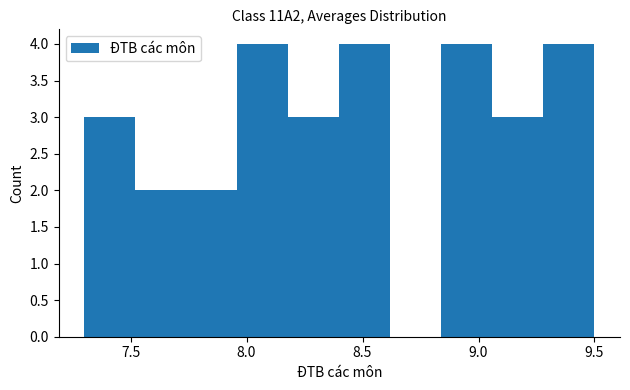

Reading left to right, transcribe this chart: for each bar, give the range it covers on the x-axis and its height. Neither the bar edges nor the heights are printed on the chart, so give them approximately, as read against the axes.

7.30 to 7.52: 3
7.52 to 7.74: 2
7.74 to 7.96: 2
7.96 to 8.18: 4
8.18 to 8.40: 3
8.40 to 8.62: 4
8.62 to 8.84: 0
8.84 to 9.06: 4
9.06 to 9.28: 3
9.28 to 9.50: 4